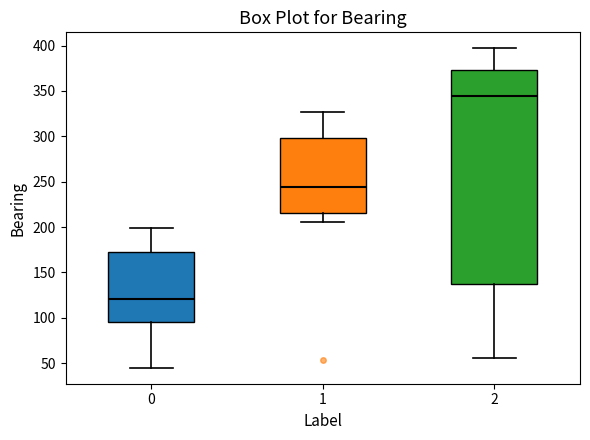

Reading left to right, transcribe this box plot: for each box, give where its median line is, the range the box spans, and where its two whiskers end, as read against the y-axis. The values are not printed on the chart, so give them approximately, as read against the axis.

0: median 120, box 95 to 170, whiskers 45 to 200
1: median 245, box 215 to 300, whiskers 205 to 325
2: median 345, box 135 to 375, whiskers 55 to 395